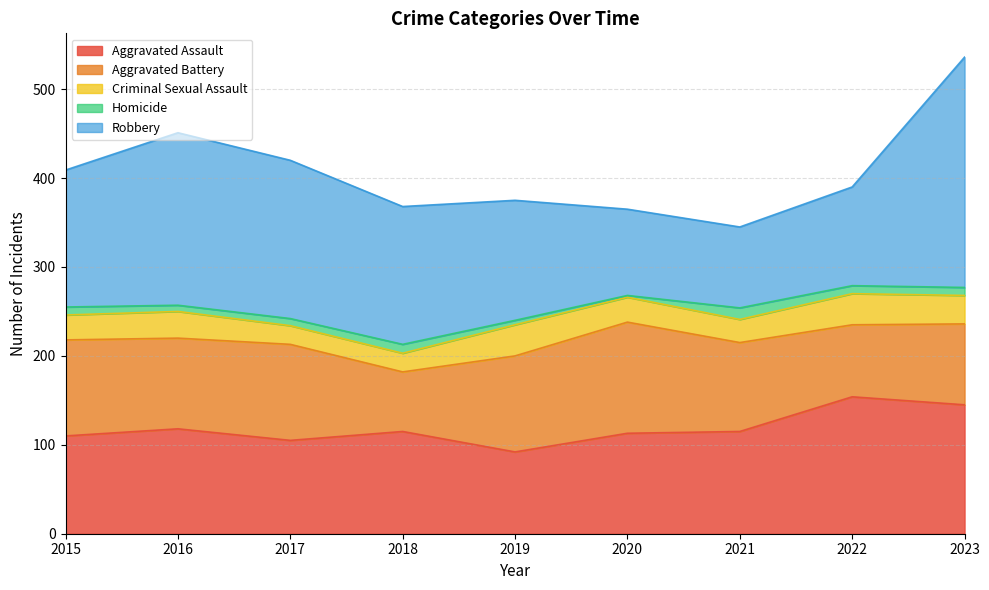

What is the smallest value displayed?

2